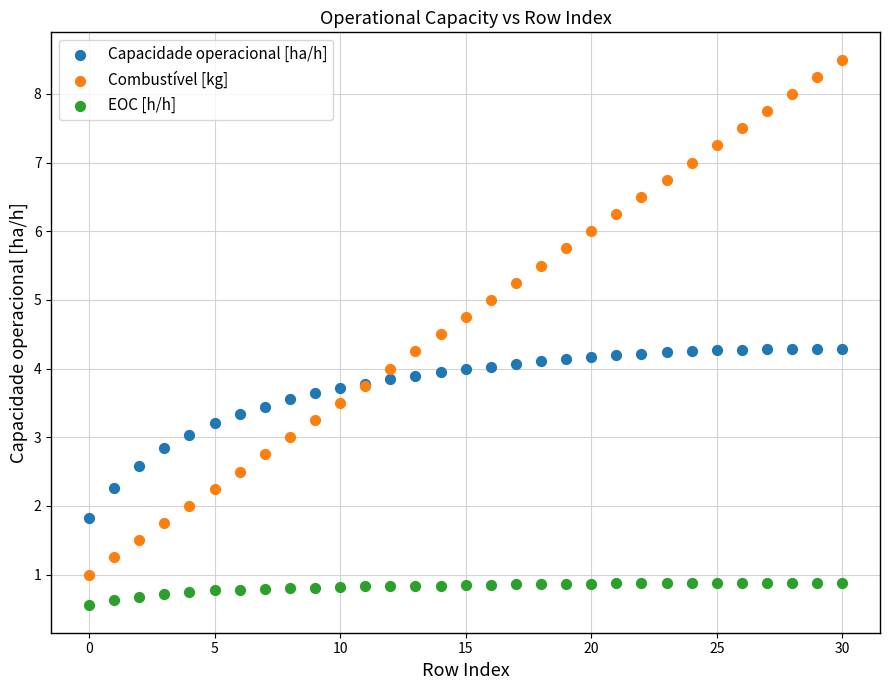

Which series contains the highest Y value?

Combustível [kg]